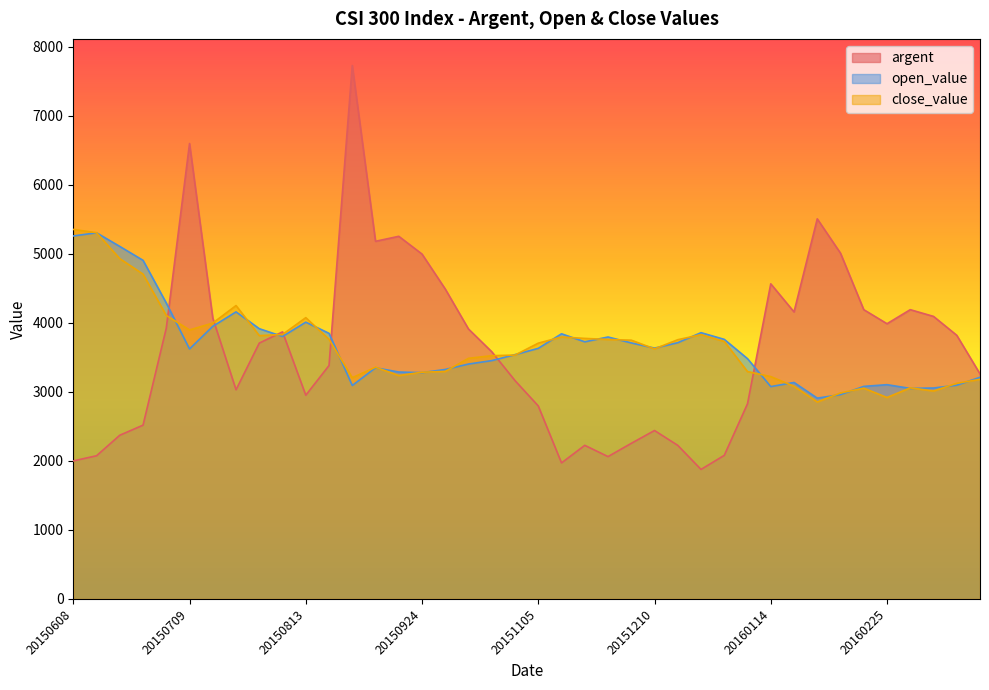

Between which two adjacent categories do open_value and close_value first intersect?

20150611 and 20150618